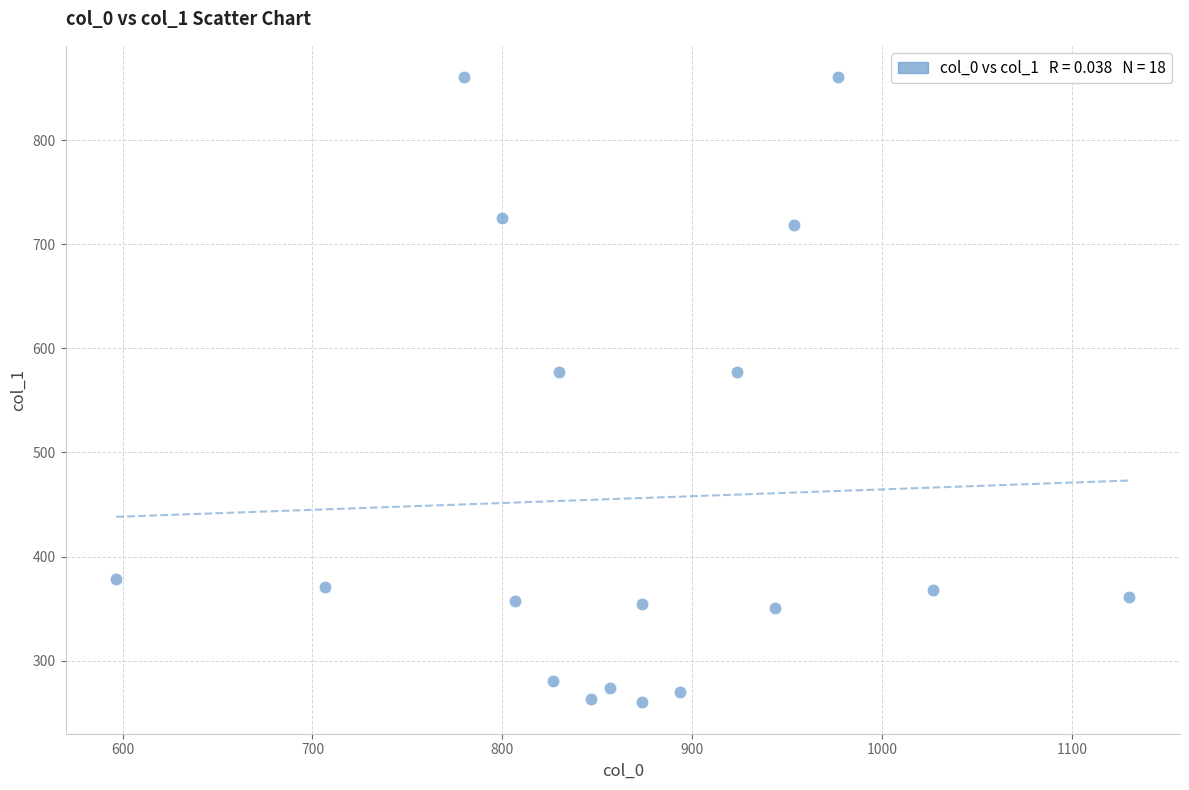

What is the range of X values (max minus min)?

533.3